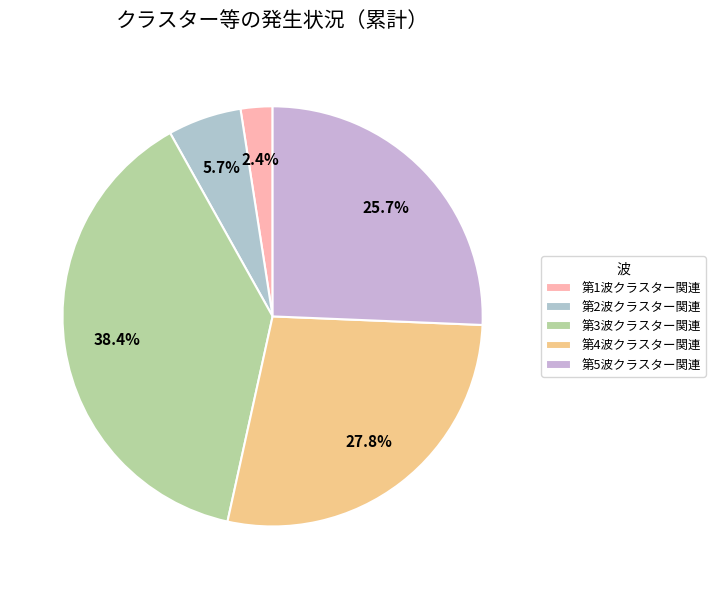

Which category has the smallest portion of the pie?

第1波クラスター関連